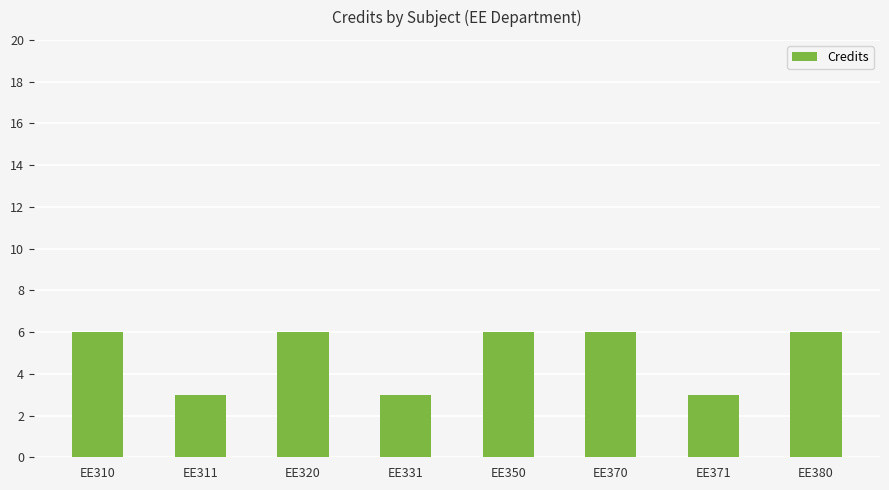

What is the value of the 7th bar from the left?

3